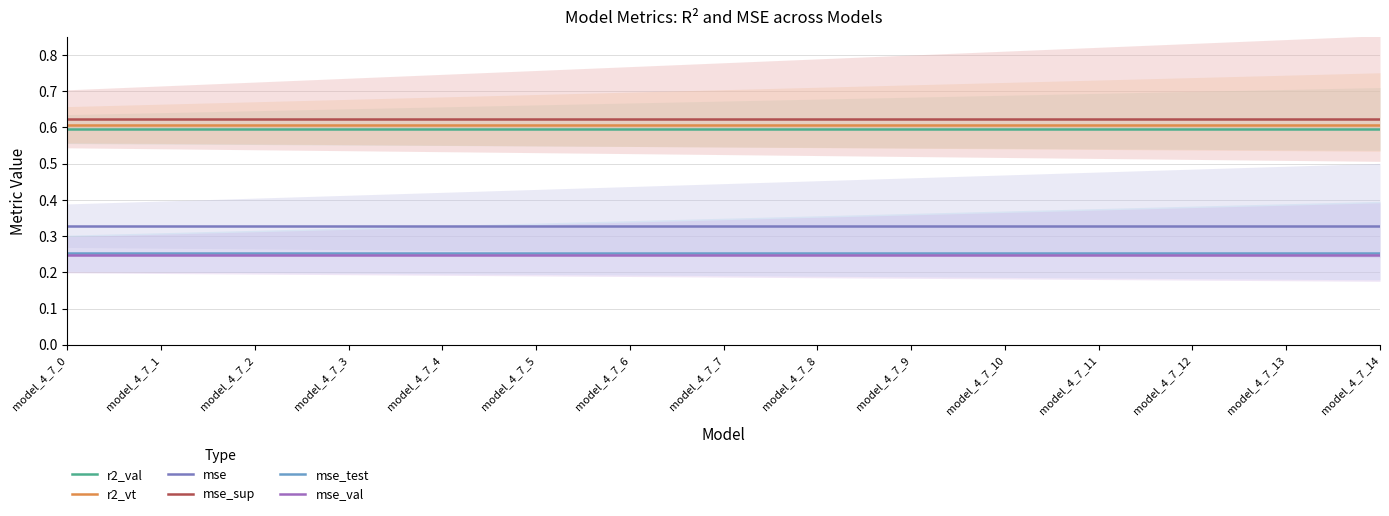

At which category is the sum across all series the highest?

model_4_7_0